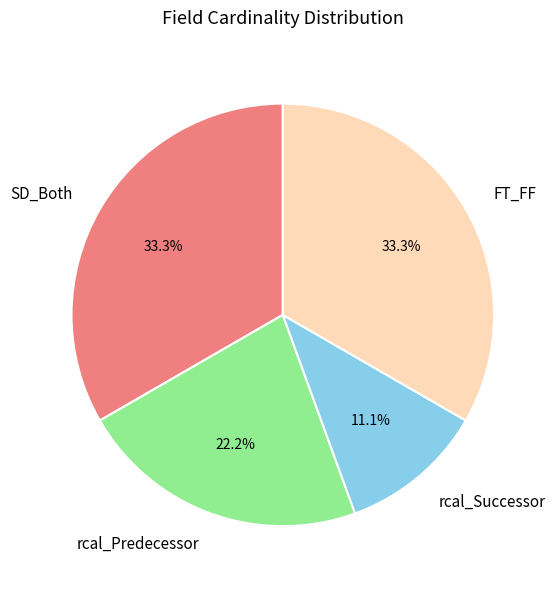

To the nearest percent, what is the difference between the SD_Both and rcal_Predecessor slice percentages?

11%